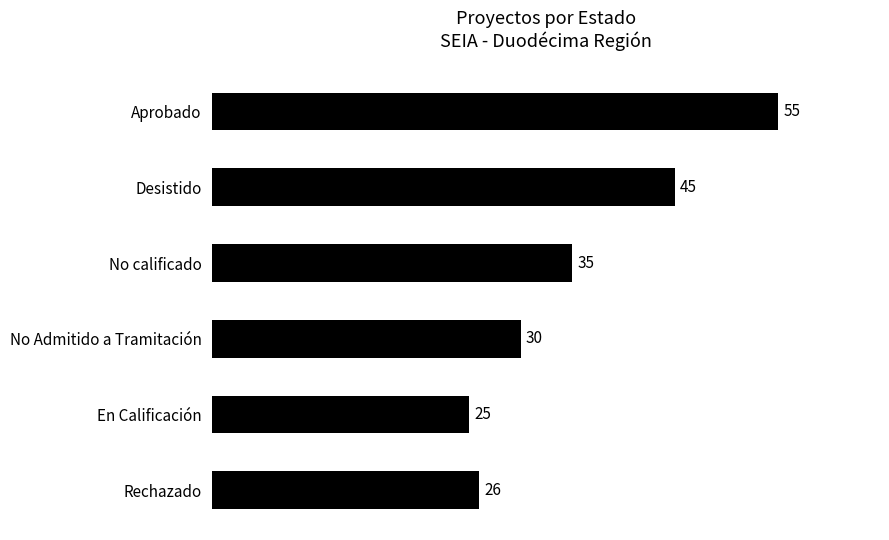

What is the sum of all values?

216